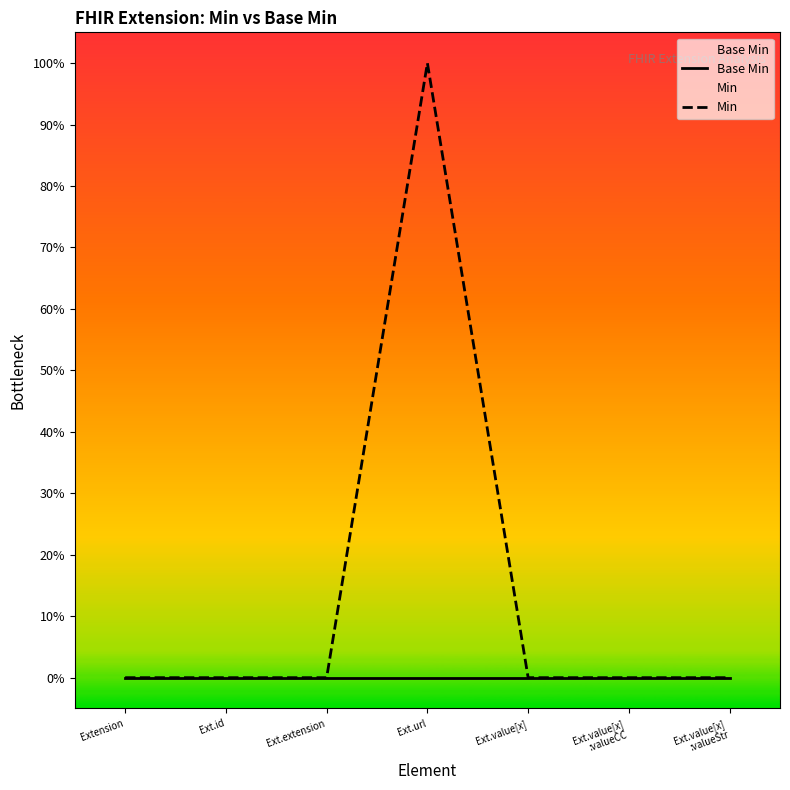

True or false: Min and Base Min intersect in this chart.

False